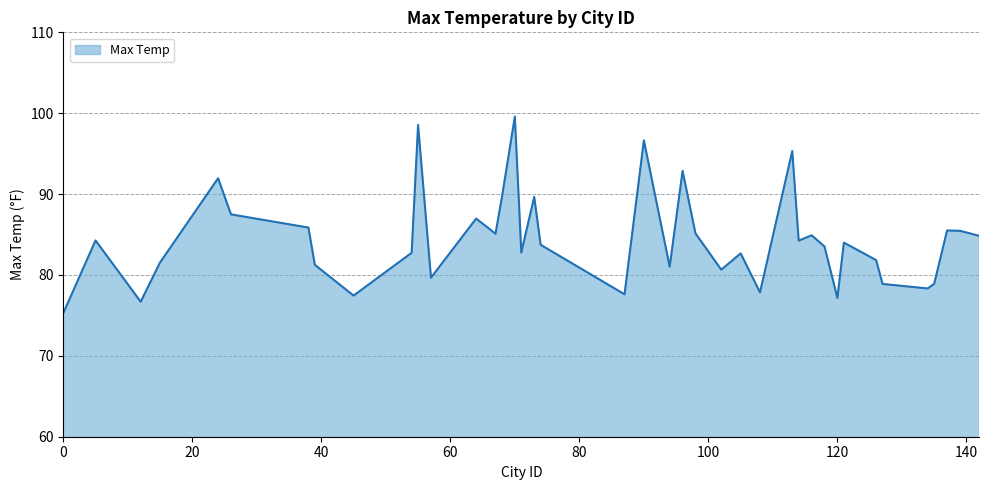

What is the difference between the maximum and minimum values?

24.3